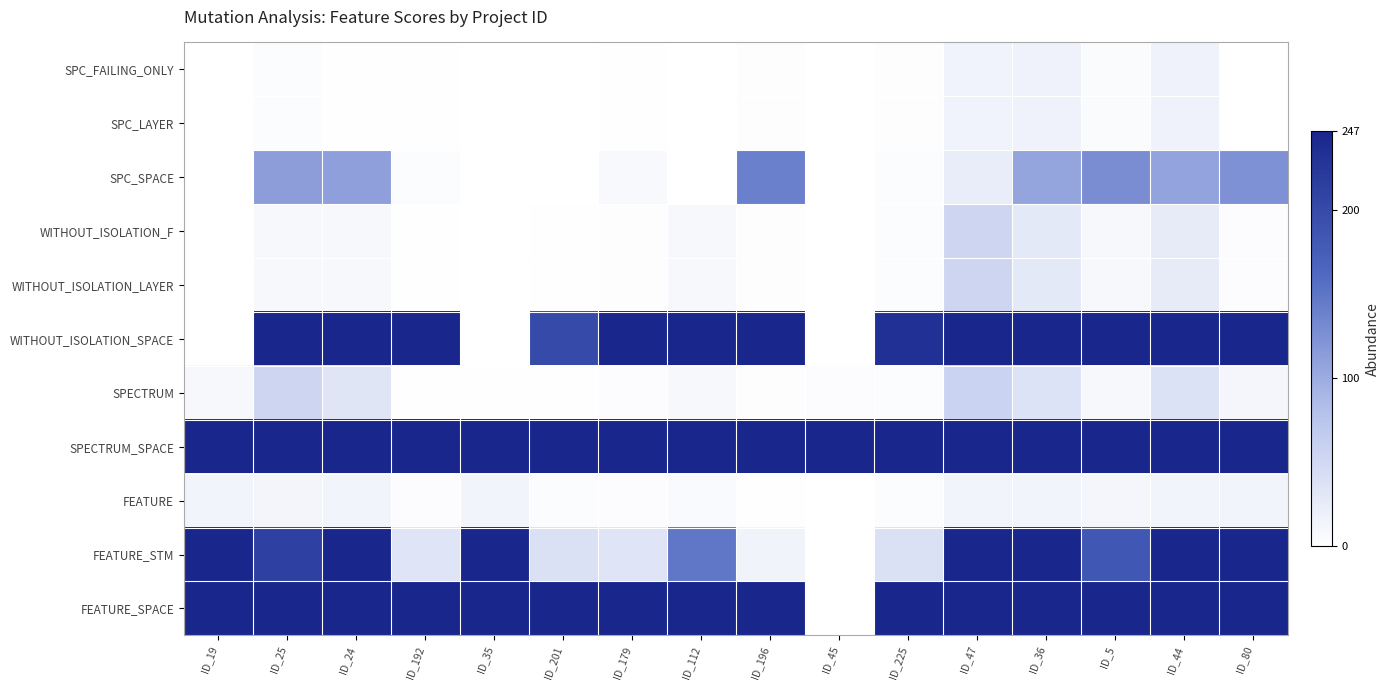

Reading right to left, what are all the values shown in this chart?

SPC_FAILING_ONLY: ID_80=0	ID_44=17	ID_5=5	ID_36=17	ID_47=16	ID_225=2	ID_45=0	ID_196=2	ID_112=0	ID_179=1	ID_201=0	ID_35=0	ID_192=1	ID_24=1	ID_25=4	ID_19=0
SPC_LAYER: ID_80=0	ID_44=17	ID_5=5	ID_36=17	ID_47=16	ID_225=2	ID_45=0	ID_196=2	ID_112=0	ID_179=1	ID_201=0	ID_35=0	ID_192=1	ID_24=1	ID_25=4	ID_19=0
SPC_SPACE: ID_80=125	ID_44=108	ID_5=128	ID_36=107	ID_47=24	ID_225=4	ID_45=0	ID_196=140	ID_112=0	ID_179=8	ID_201=0	ID_35=0	ID_192=4	ID_24=111	ID_25=113	ID_19=0
WITHOUT_ISOLATION_F: ID_80=3	ID_44=26	ID_5=9	ID_36=28	ID_47=54	ID_225=4	ID_45=0	ID_196=2	ID_112=9	ID_179=2	ID_201=1	ID_35=0	ID_192=1	ID_24=9	ID_25=9	ID_19=0
WITHOUT_ISOLATION_LAYER: ID_80=3	ID_44=26	ID_5=9	ID_36=28	ID_47=54	ID_225=4	ID_45=0	ID_196=2	ID_112=9	ID_179=2	ID_201=1	ID_35=0	ID_192=1	ID_24=9	ID_25=9	ID_19=0
WITHOUT_ISOLATION_SPACE: ID_80=247	ID_44=247	ID_5=247	ID_36=247	ID_47=247	ID_225=233	ID_45=0	ID_196=247	ID_112=247	ID_179=247	ID_201=199	ID_35=0	ID_192=247	ID_24=247	ID_25=247	ID_19=0
SPECTRUM: ID_80=11	ID_44=37	ID_5=9	ID_36=36	ID_47=56	ID_225=4	ID_45=3	ID_196=2	ID_112=9	ID_179=3	ID_201=1	ID_35=1	ID_192=1	ID_24=33	ID_25=54	ID_19=9
SPECTRUM_SPACE: ID_80=247	ID_44=247	ID_5=247	ID_36=247	ID_47=247	ID_225=247	ID_45=247	ID_196=247	ID_112=247	ID_179=247	ID_201=247	ID_35=247	ID_192=247	ID_24=247	ID_25=247	ID_19=247
FEATURE: ID_80=14	ID_44=14	ID_5=11	ID_36=14	ID_47=14	ID_225=4	ID_45=0	ID_196=1	ID_112=6	ID_179=3	ID_201=4	ID_35=14	ID_192=3	ID_24=14	ID_25=13	ID_19=14
FEATURE_STM: ID_80=247	ID_44=247	ID_5=184	ID_36=247	ID_47=247	ID_225=39	ID_45=0	ID_196=15	ID_112=148	ID_179=34	ID_201=39	ID_35=247	ID_192=34	ID_24=247	ID_25=213	ID_19=247
FEATURE_SPACE: ID_80=247	ID_44=247	ID_5=247	ID_36=247	ID_47=247	ID_225=247	ID_45=0	ID_196=247	ID_112=247	ID_179=247	ID_201=247	ID_35=247	ID_192=247	ID_24=247	ID_25=247	ID_19=247